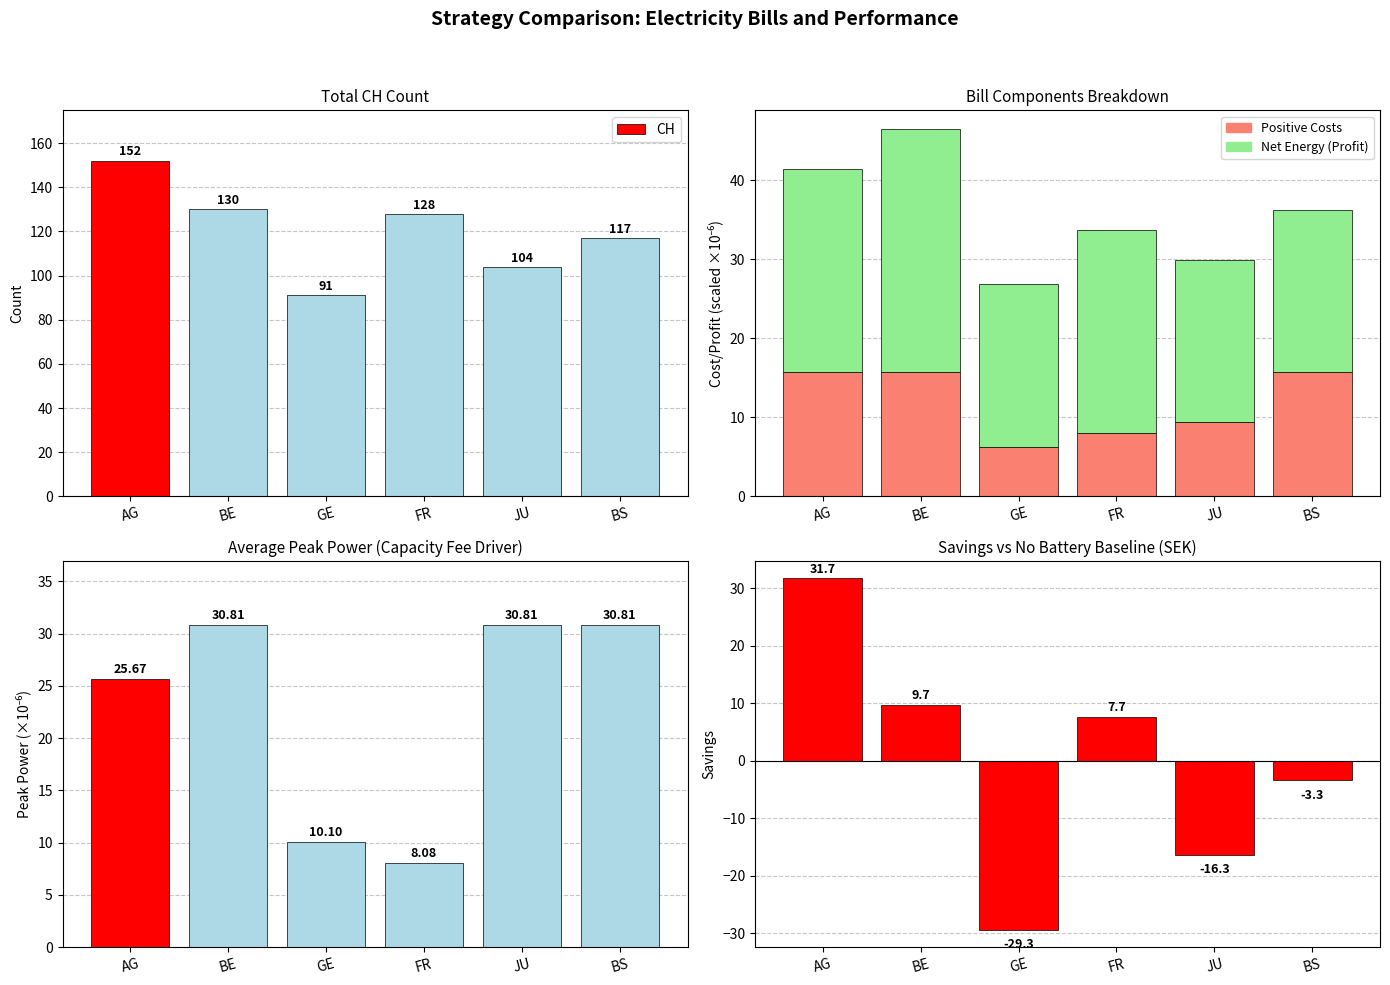

List the series in order of their peak value, highest first.

CH, Savings, Net Energy (Profit), FR_pc, Positive Costs